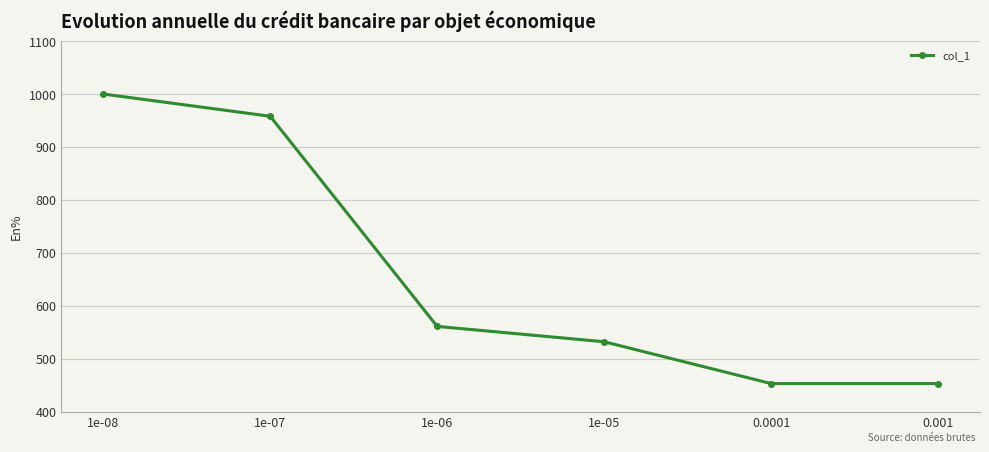

What is the ratio of the value at 1e-08 to the value at 1e-07?

1.0